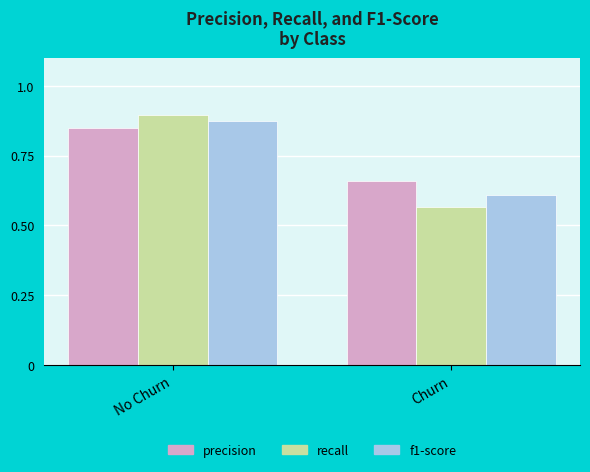

What are all the series names shown in the legend?

precision, recall, f1-score